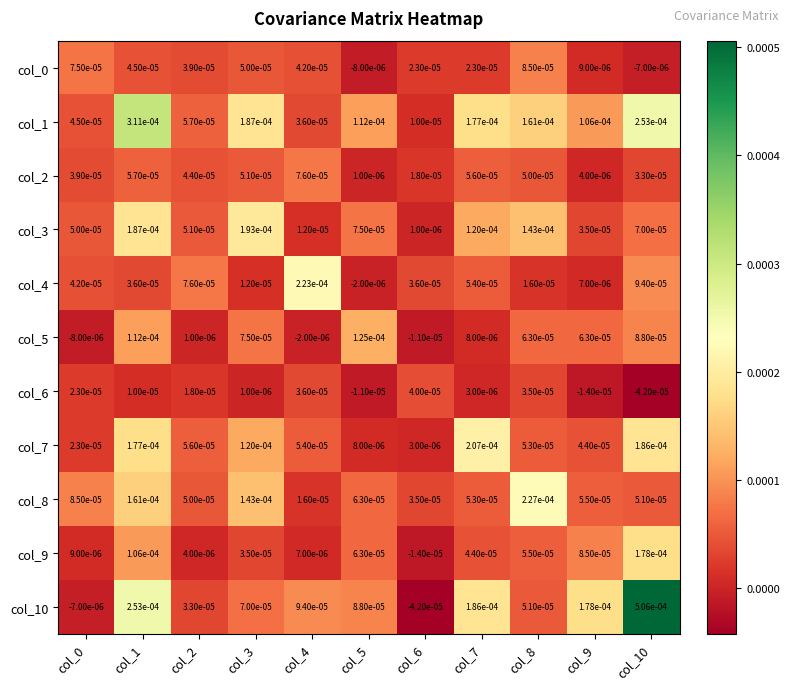

Is the value of col_10 at col_5 greater than the value of col_4 at col_9?

Yes